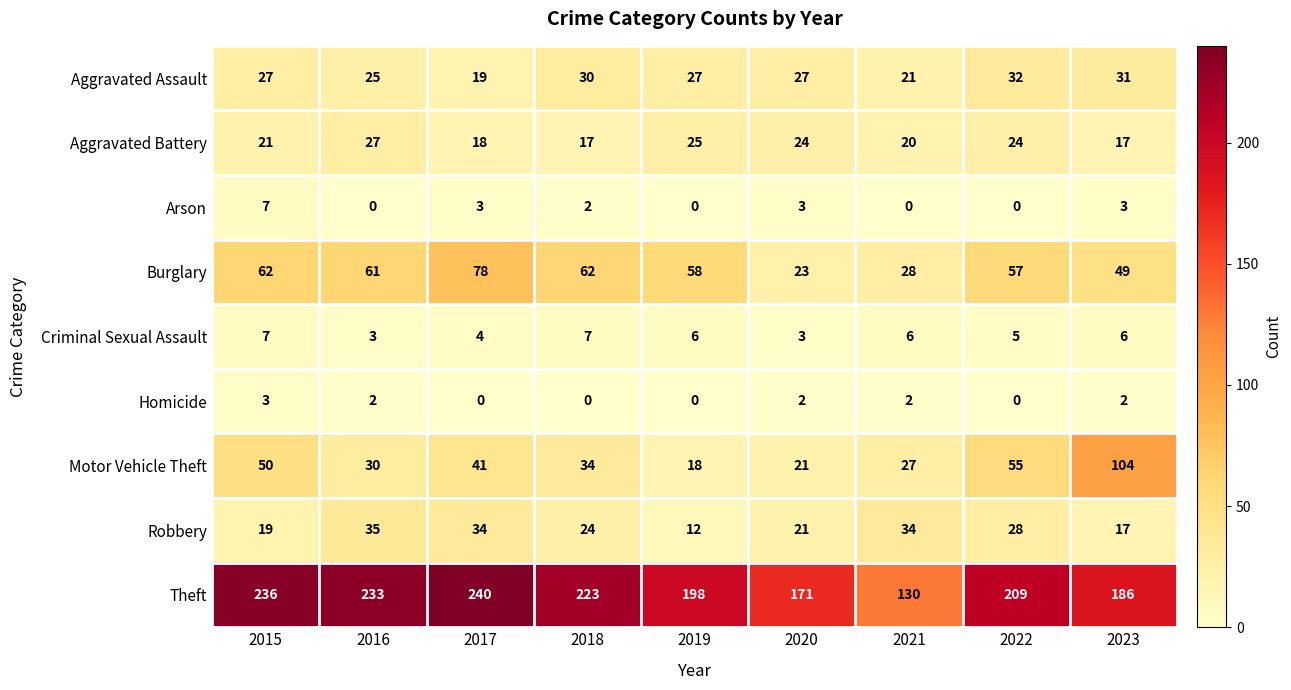

Is the value of Criminal Sexual Assault at 2016 greater than the value of Aggravated Battery at 2021?

No